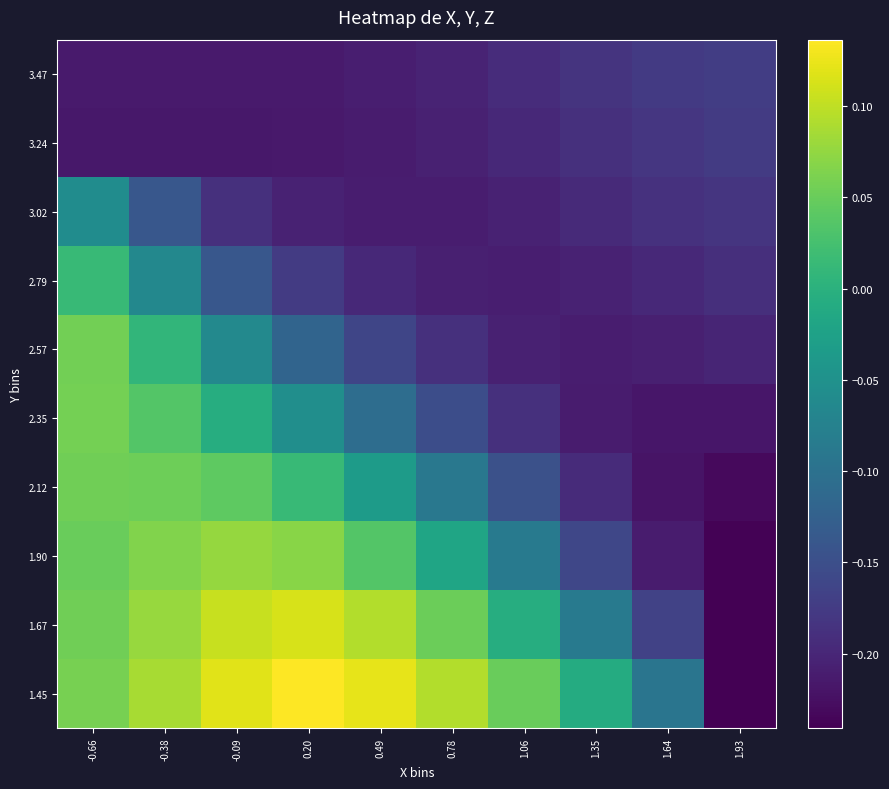

What is the total value across all series at 0.20?

-0.6